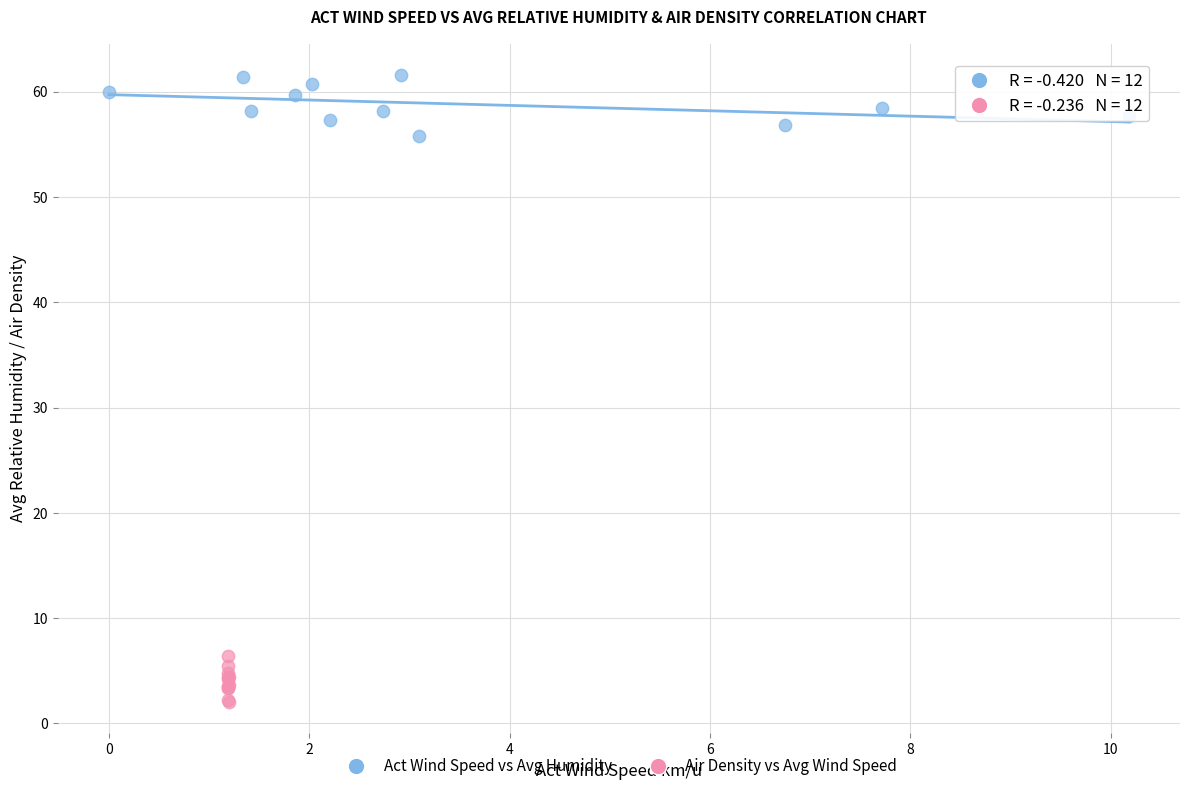

Which series contains the highest Y value?

Act Wind Speed vs Avg Humidity